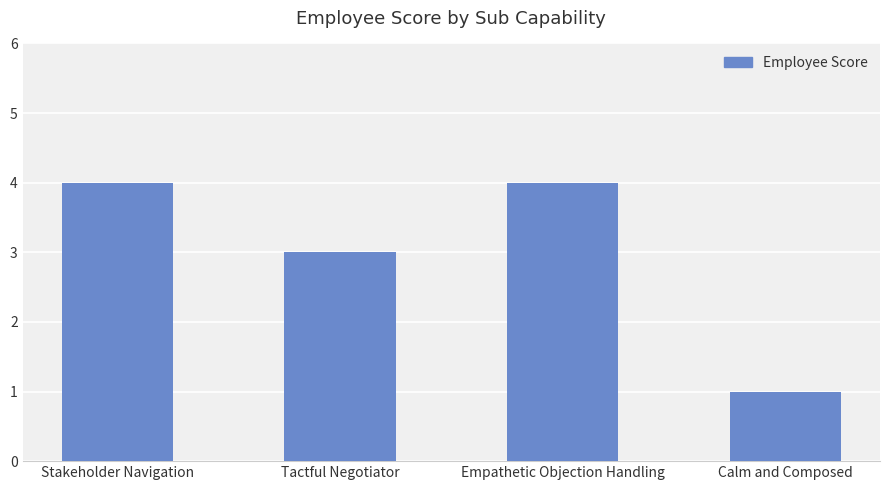

Is it true that the value at Calm and Composed is 1?

True